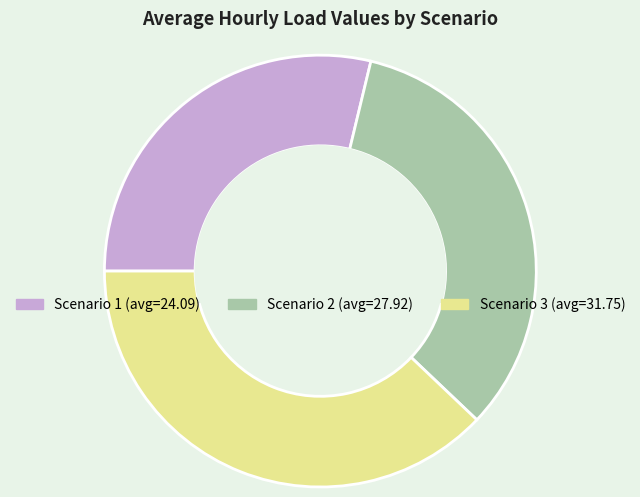

Which has a higher value, Scenario 3 or Scenario 2?

Scenario 3